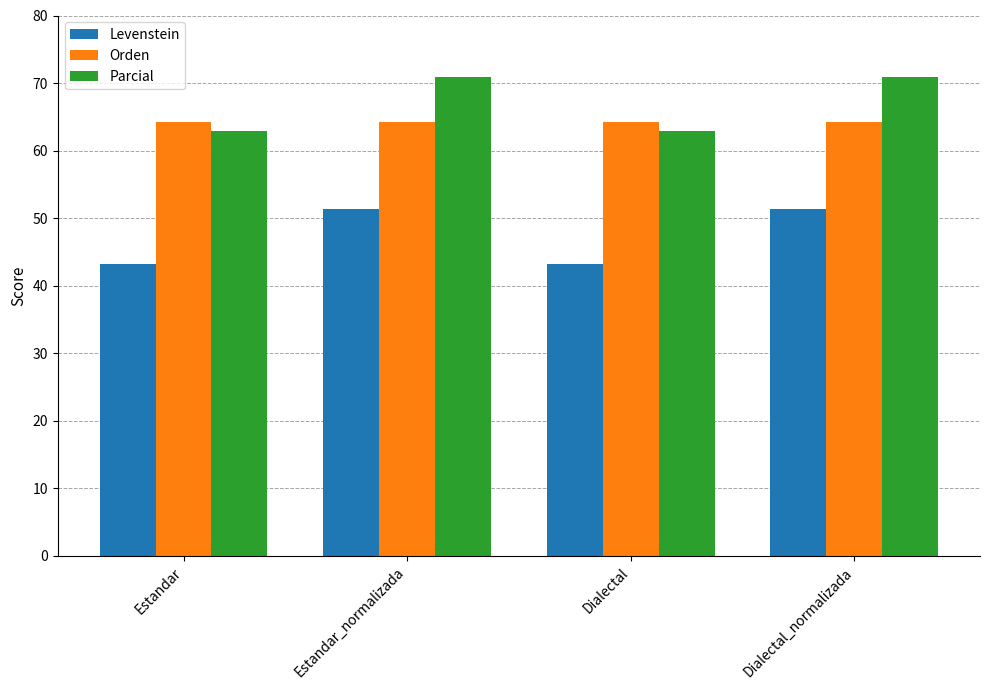

What is the total value across all series at Dialectal?

170.4